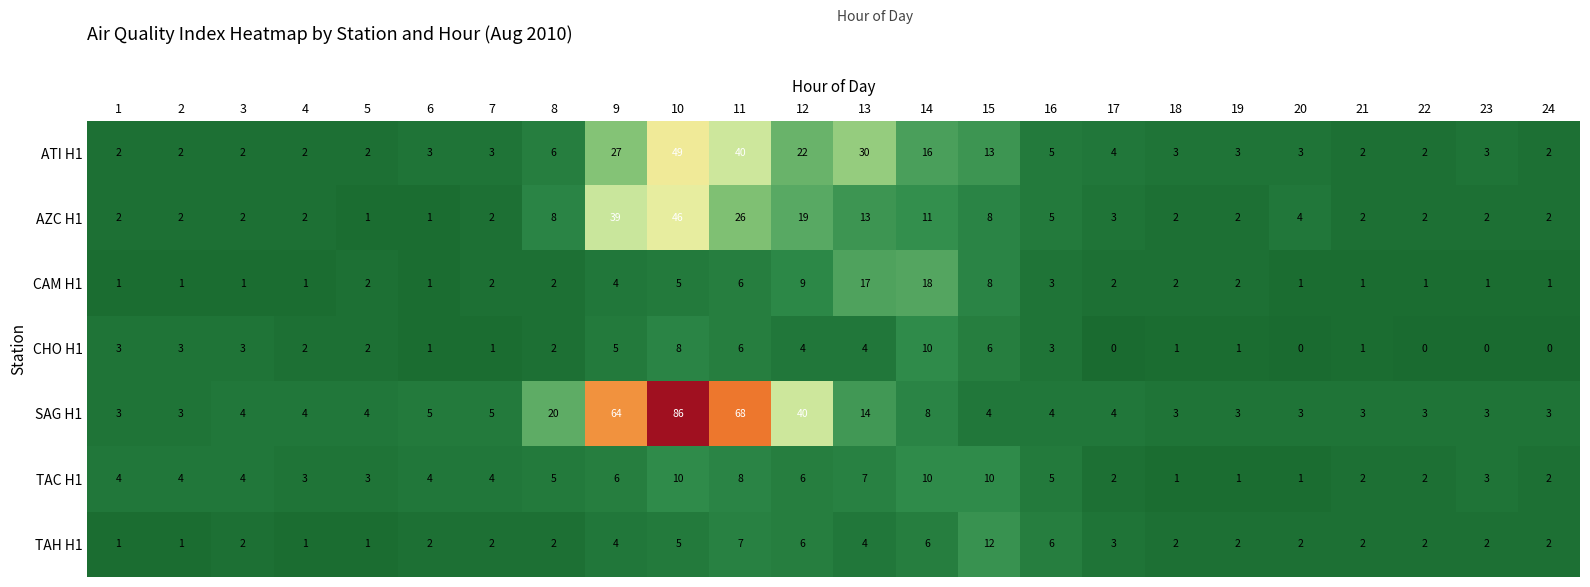

At which label does AZC H1 reach its peak?

10